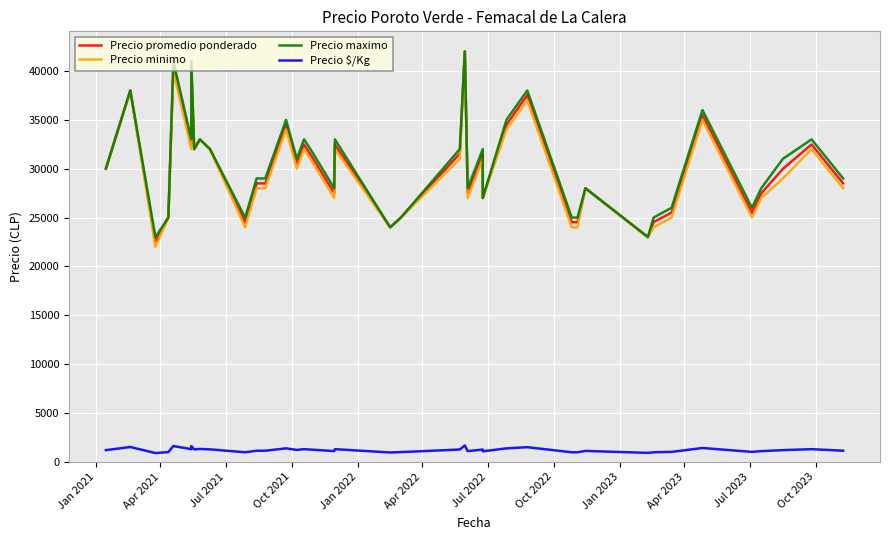

Reading left to right, what are all the values shown in this chart?

Precio promedio ponderado: 30000	38000	22500	25000	40479	32479	40479	32000	33000	32000	24507	28500	28479	34521	30521	32471	31462	27500	32479	24000	25000	31538	42000	27500	31479	27000	34500	37521	24521	24521	28000	23000	24542	25500	35479	25479	27479	29973	32479	28500
Precio minimo: 30000	38000	22000	25000	40000	32000	40000	32000	33000	32000	24000	28000	28000	34000	30000	32000	31000	27000	32000	24000	25000	31000	42000	27000	31000	27000	34000	37000	24000	24000	28000	23000	24000	25000	35000	25000	27000	29000	32000	28000
Precio maximo: 30000	38000	23000	25000	41000	33000	41000	32000	33000	32000	25000	29000	29000	35000	31000	33000	32000	28000	33000	24000	25000	32000	42000	28000	32000	27000	35000	38000	25000	25000	28000	23000	25000	26000	36000	26000	28000	31000	33000	29000
Precio $/Kg: 1200	1520	900	1000	1619	1299	1619	1280	1320	1280	980	1140	1139	1381	1221	1299	1258	1100	1299	960	1000	1262	1680	1100	1259	1080	1380	1501	981	981	1120	920	982	1020	1419	1019	1099	1199	1299	1140